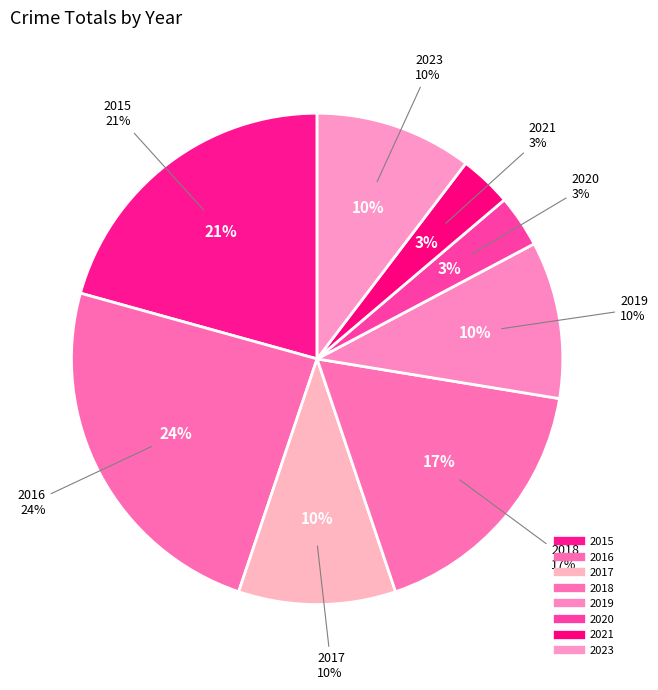

To the nearest percent, what percentage of the pie is 2023?

10%